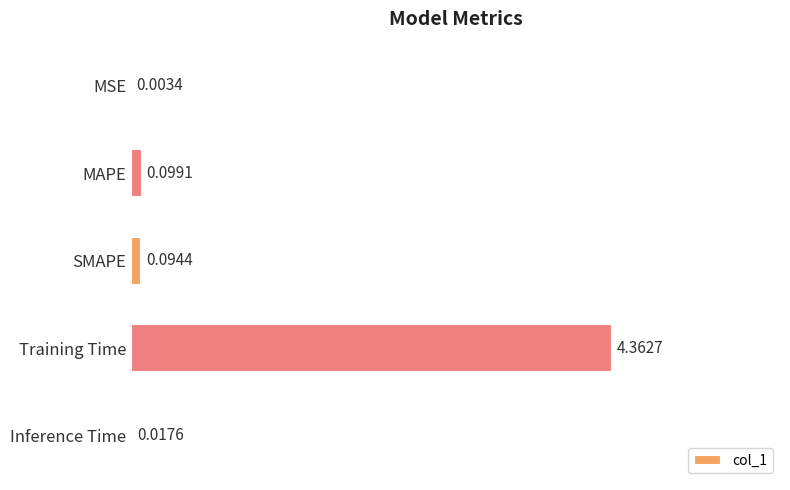

At which category does the chart reach its peak across all series?

Training Time